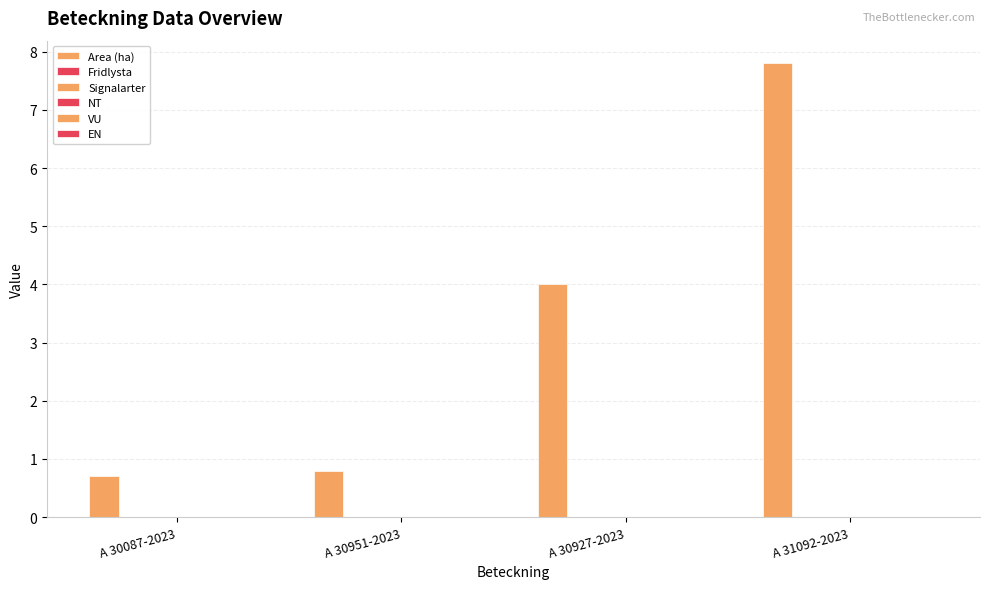

Reading right to left, list all the values displayed in this chart.

Area (ha): A 31092-2023=7.8	A 30927-2023=4.0	A 30951-2023=0.8	A 30087-2023=0.7
Fridlysta: A 31092-2023=0.0	A 30927-2023=0.0	A 30951-2023=0.0	A 30087-2023=0.0
Signalarter: A 31092-2023=0.0	A 30927-2023=0.0	A 30951-2023=0.0	A 30087-2023=0.0
NT: A 31092-2023=0.0	A 30927-2023=0.0	A 30951-2023=0.0	A 30087-2023=0.0
VU: A 31092-2023=0.0	A 30927-2023=0.0	A 30951-2023=0.0	A 30087-2023=0.0
EN: A 31092-2023=0.0	A 30927-2023=0.0	A 30951-2023=0.0	A 30087-2023=0.0